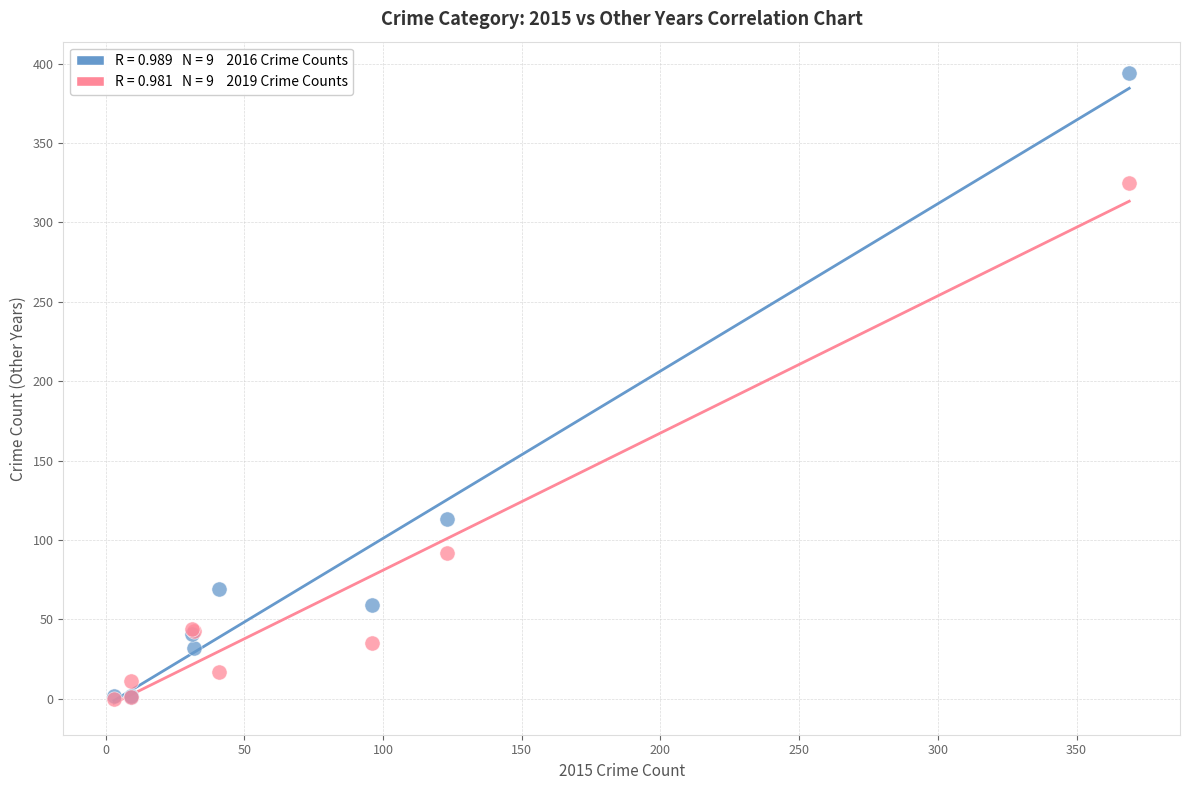

Across all series, what Y value is closest to 197?

113